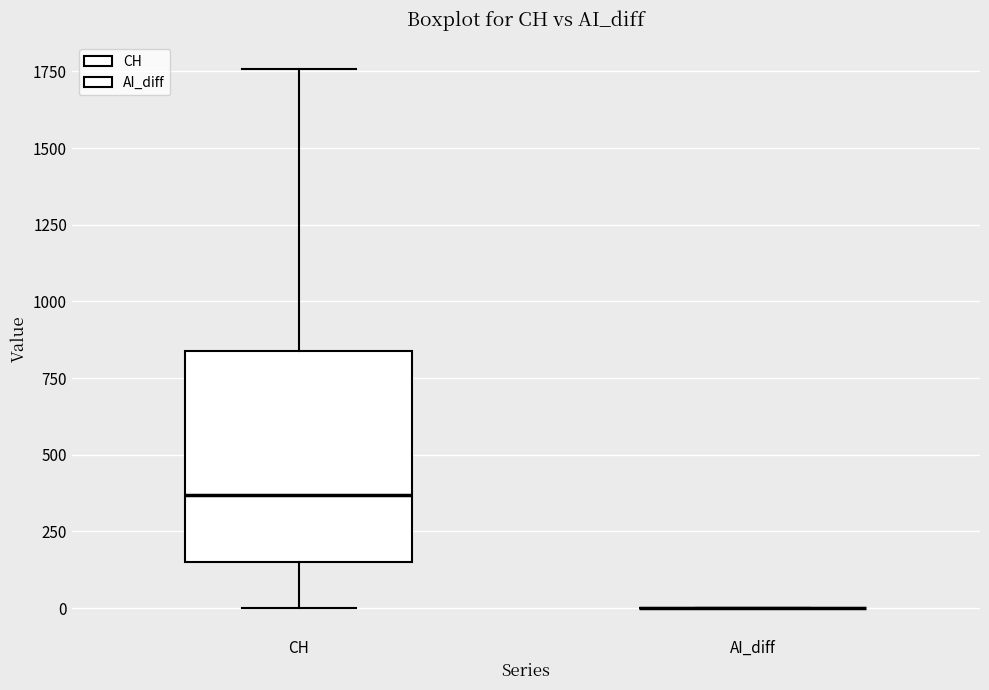

Reading left to right, transcribe this box plot: for each box, give where its median line is, the range the box spans, and where its two whiskers end, as read against the y-axis. The values are not printed on the chart, so give them approximately, as read against the axis.

CH: median 350, box 150 to 850, whiskers 0 to 1750
AI_diff: box collapsed to a line at 0, whiskers 0 to 0